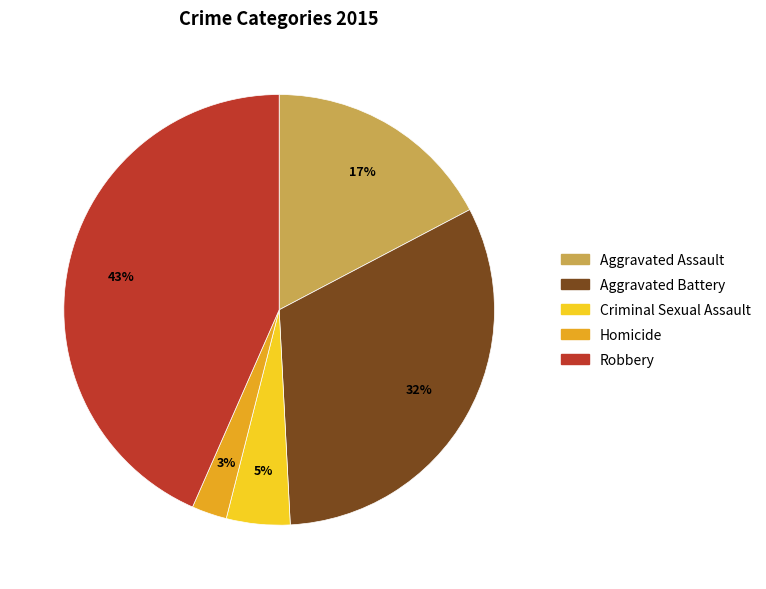

Does any single category account for the majority?

No